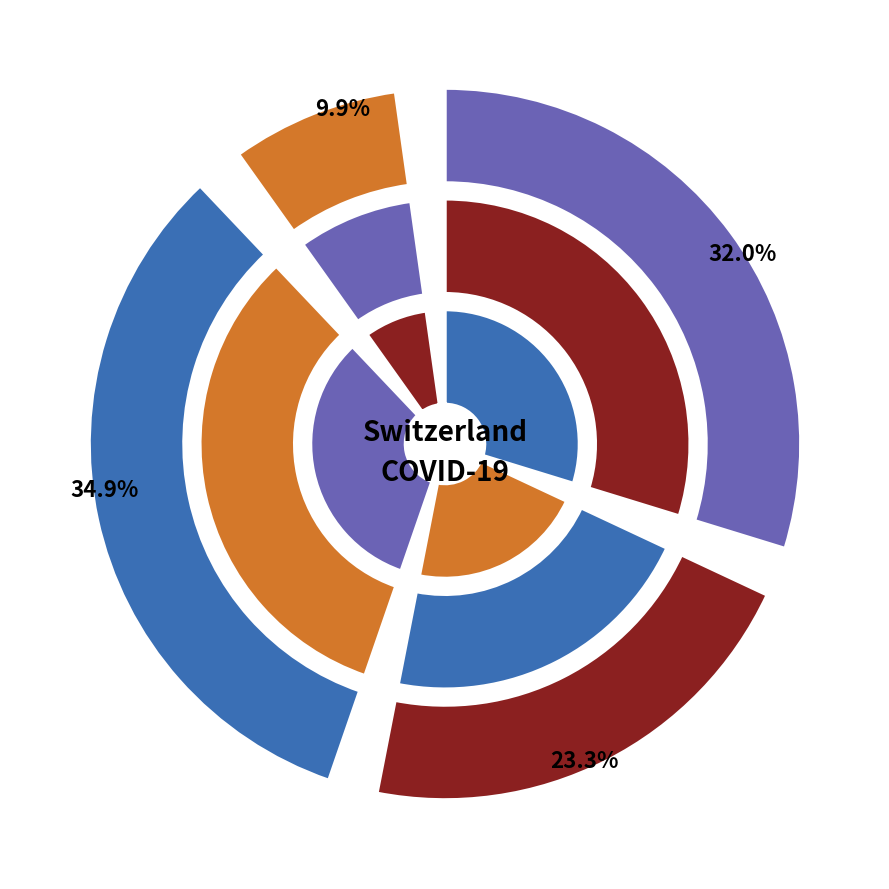

Is it true that 2020-03-06 is 0% of the pie?

True